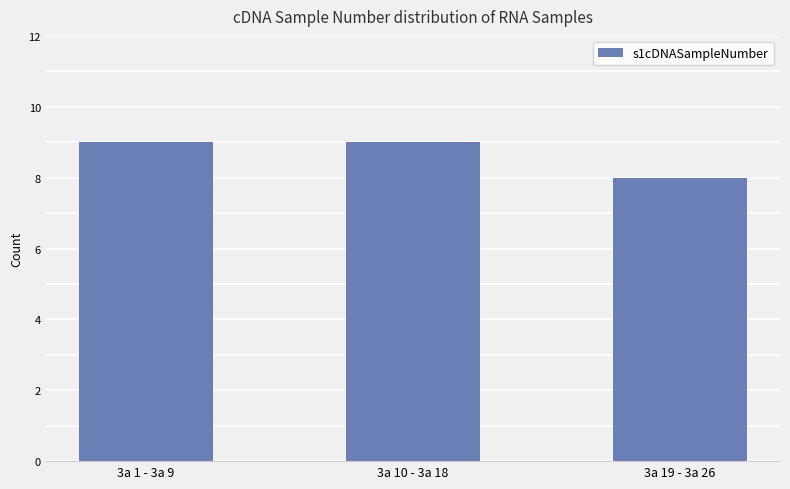

How many data points does each series have?

3